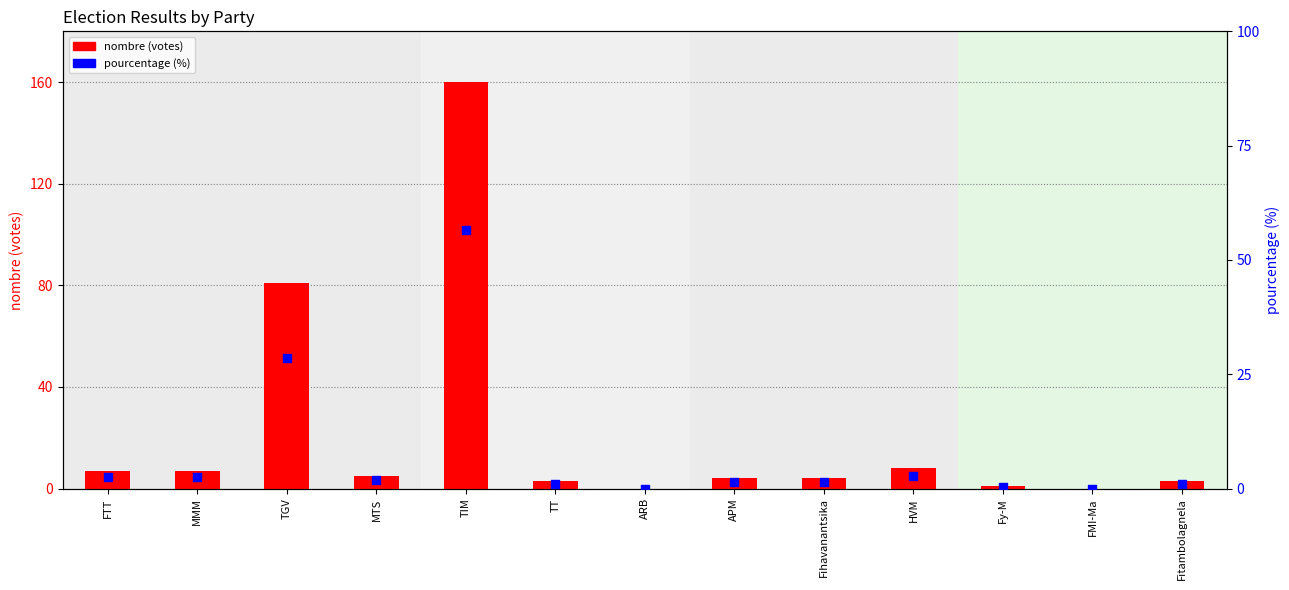

Which series has the largest total across all categories?

nombre (votes)